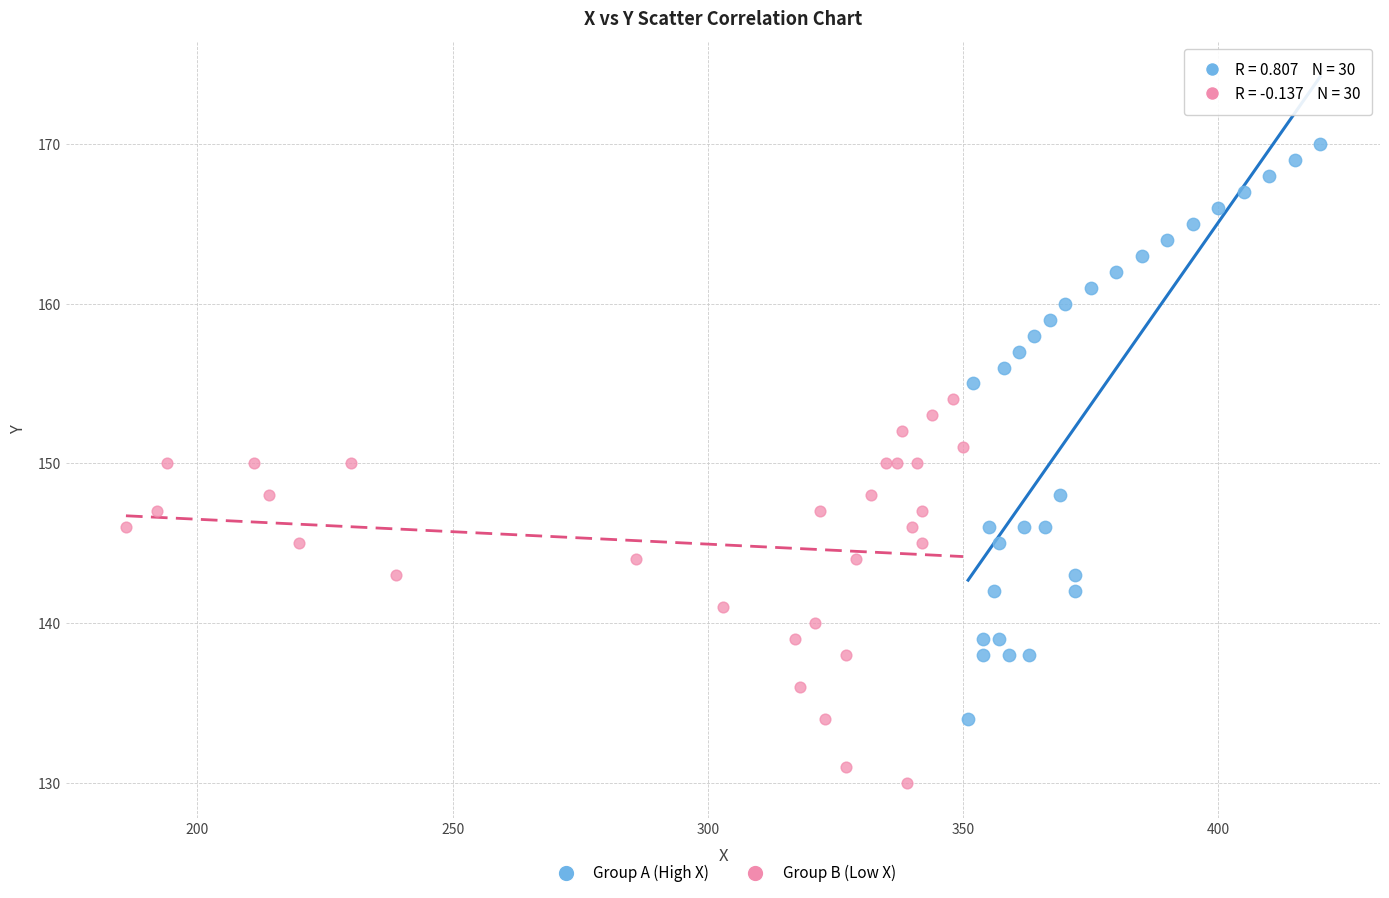

Which series has the widest spread of Y values?

Group A (High X)